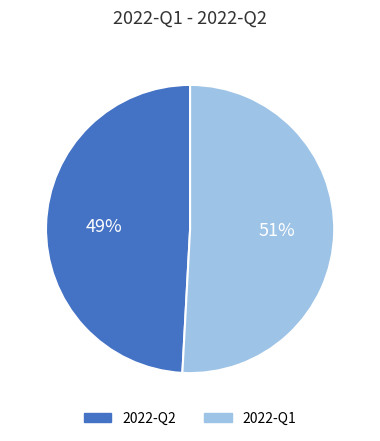

To the nearest percent, what percentage of the pie is 2022-Q1?

51%